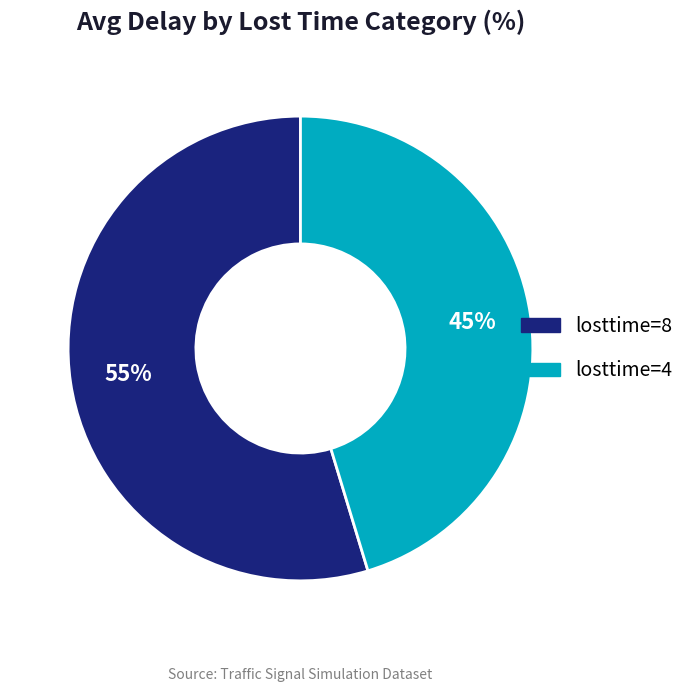

Is there any slice that represents more than half of the pie?

Yes